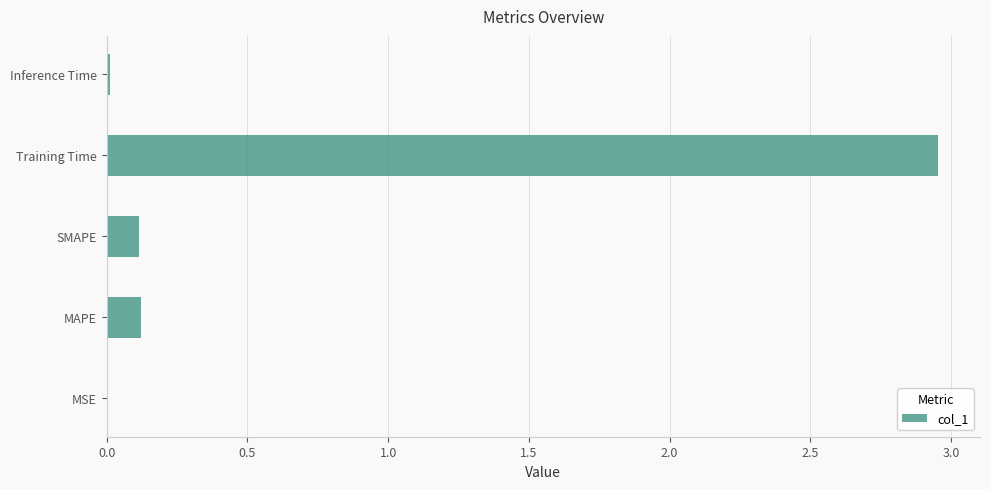

Which has a higher value, SMAPE or MSE?

SMAPE